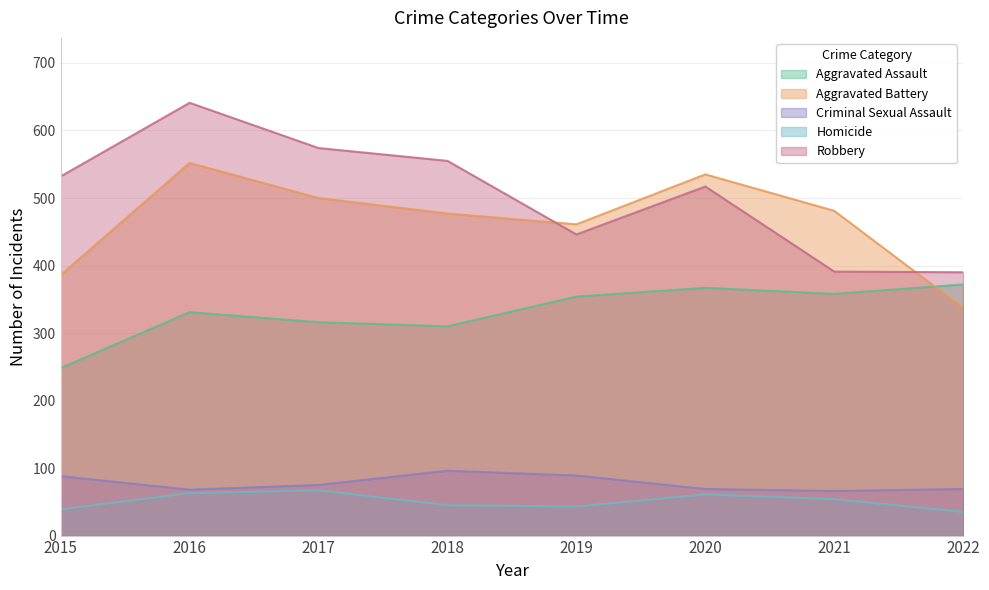

What is the minimum value shown in the chart?

35